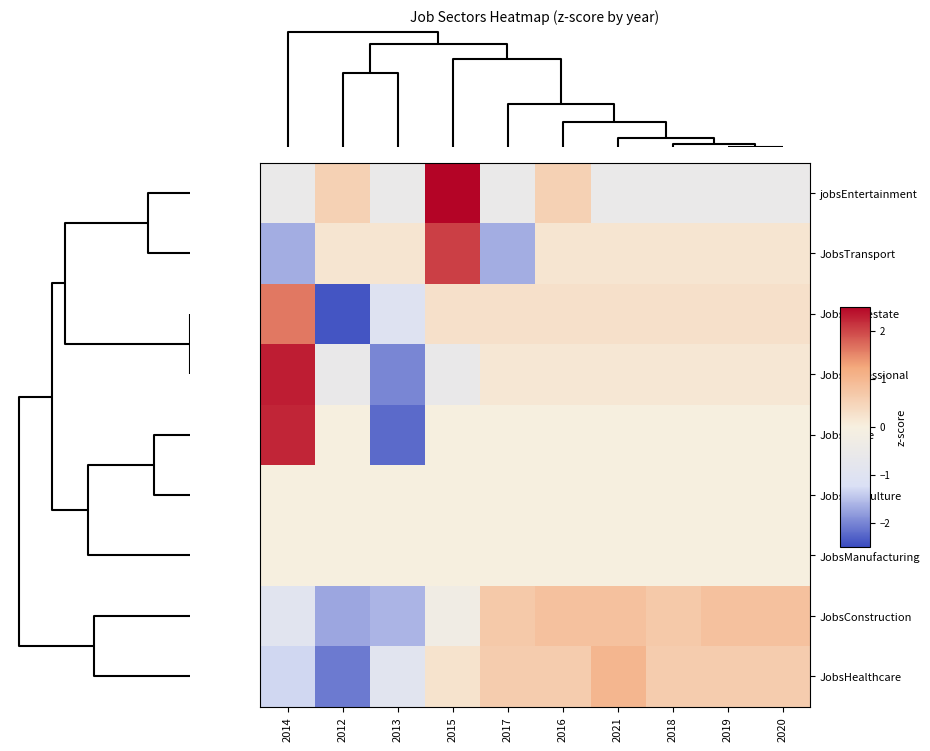

At how many categories does at least one series exceed 0?

10